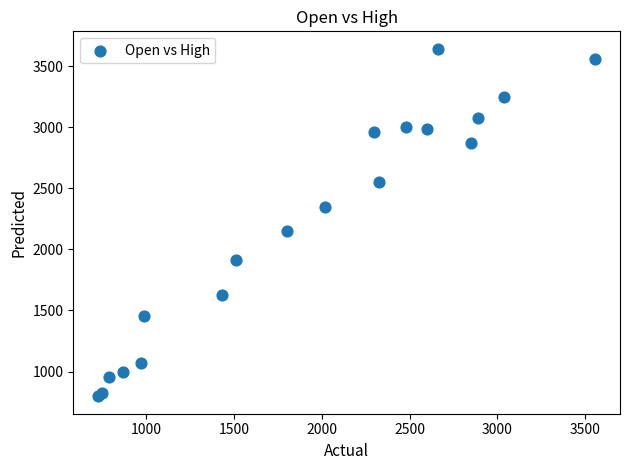

What Y value in the scatter plot is closest to 2220?

2149.9